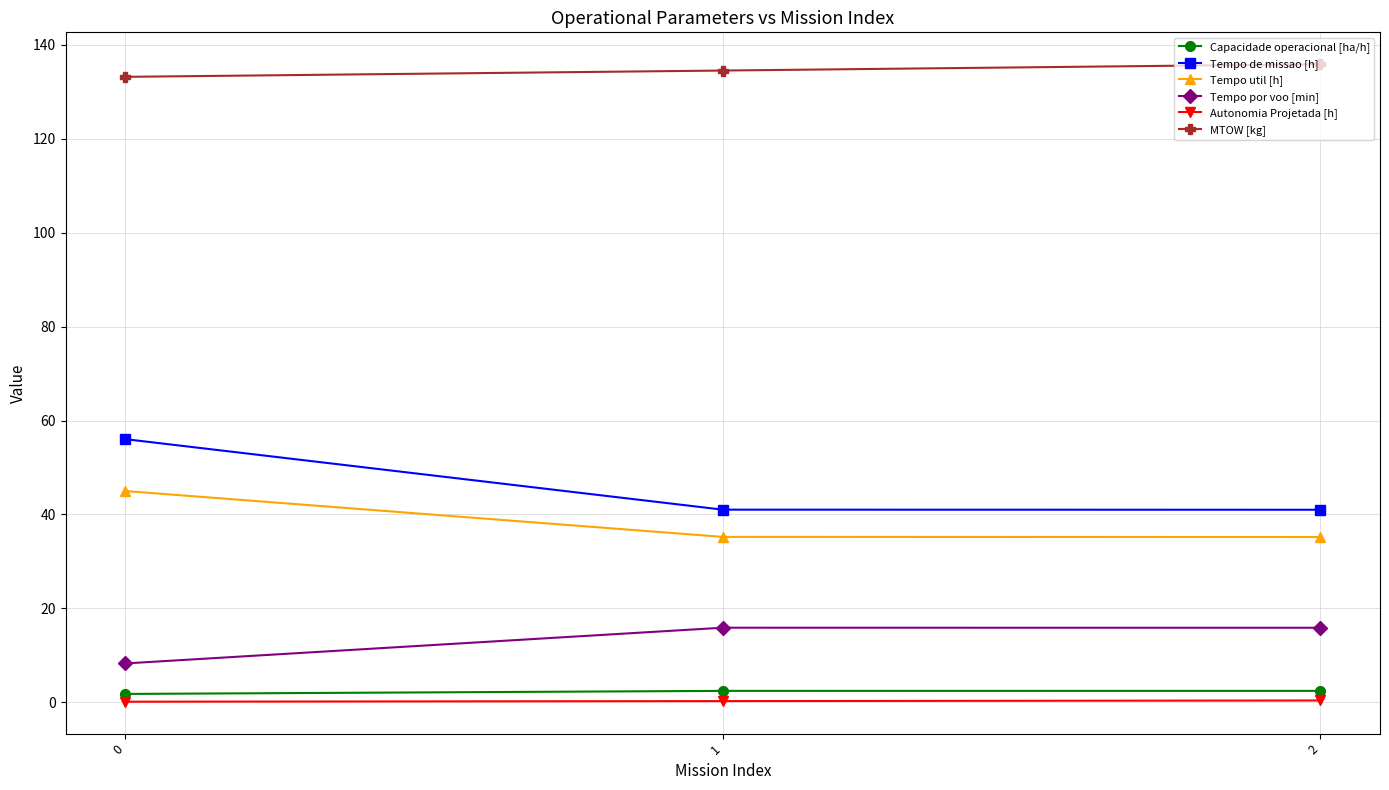

What are all the series names shown in the legend?

Capacidade operacional [ha/h], Tempo de missao [h], Tempo util [h], Tempo por voo [min], Autonomia Projetada [h], MTOW [kg]